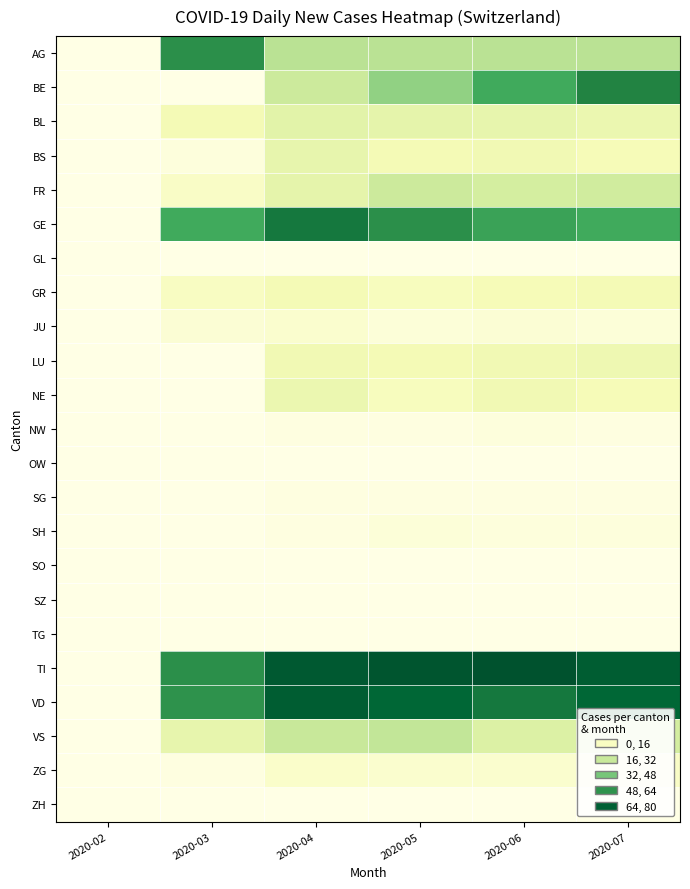

What is the total value across all series at 2020-06?

384